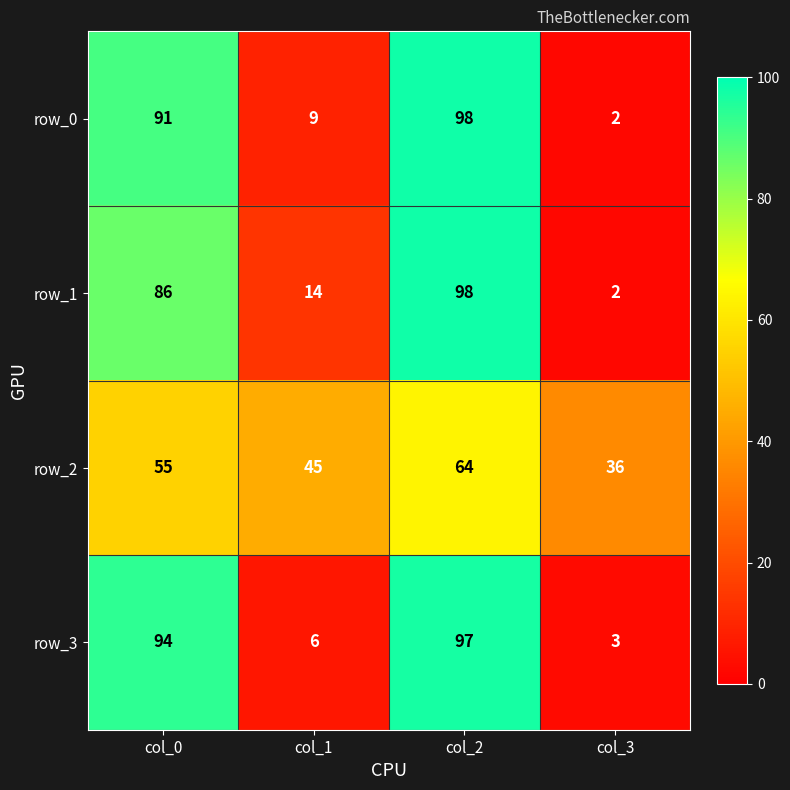

At which category is the sum across all series the highest?

col_2